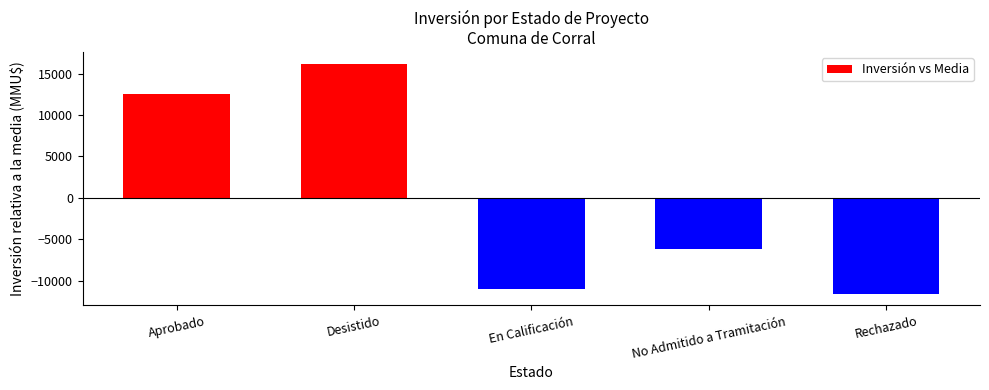

Rank the categories by value from lowest to highest.

Rechazado, En Calificación, No Admitido a Tramitación, Aprobado, Desistido